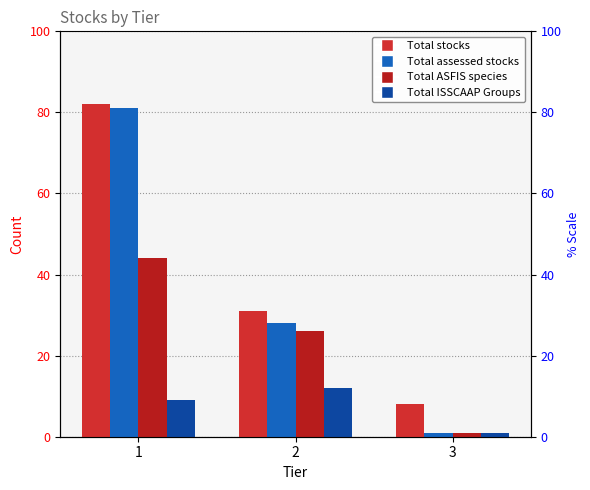

How many bars are there in total?

12